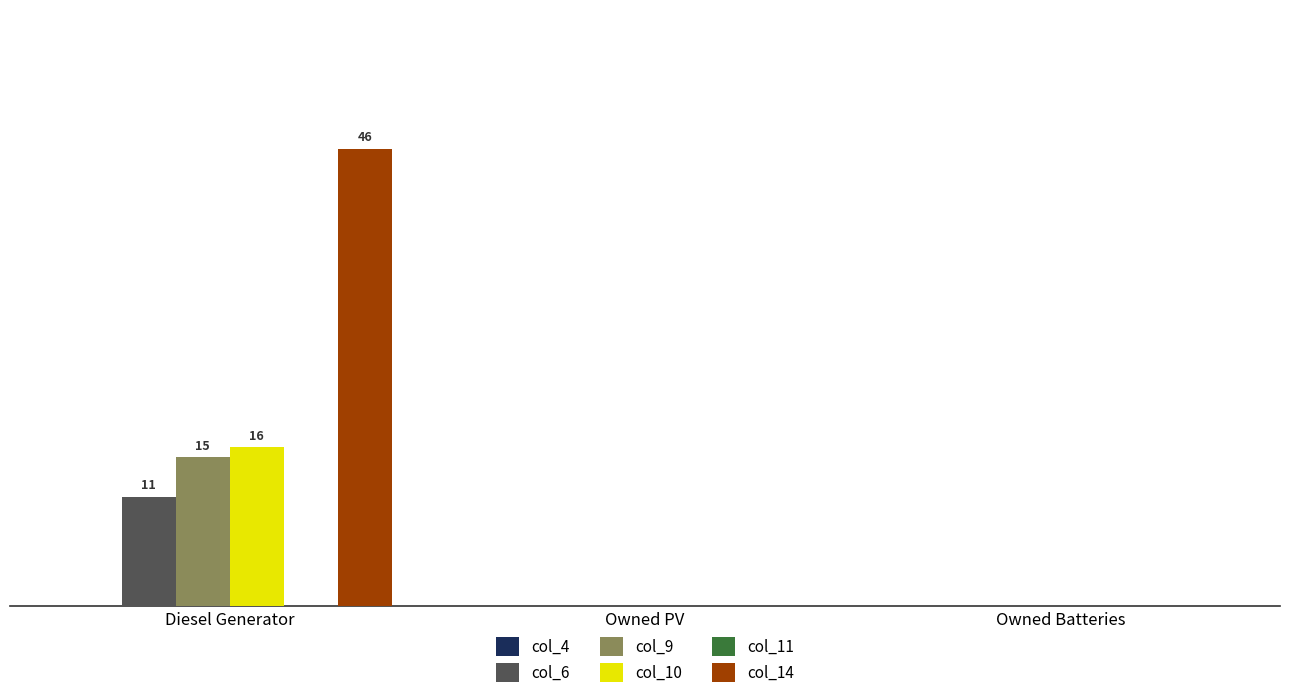

Count the col_9 values in the range 0 to 15.

3